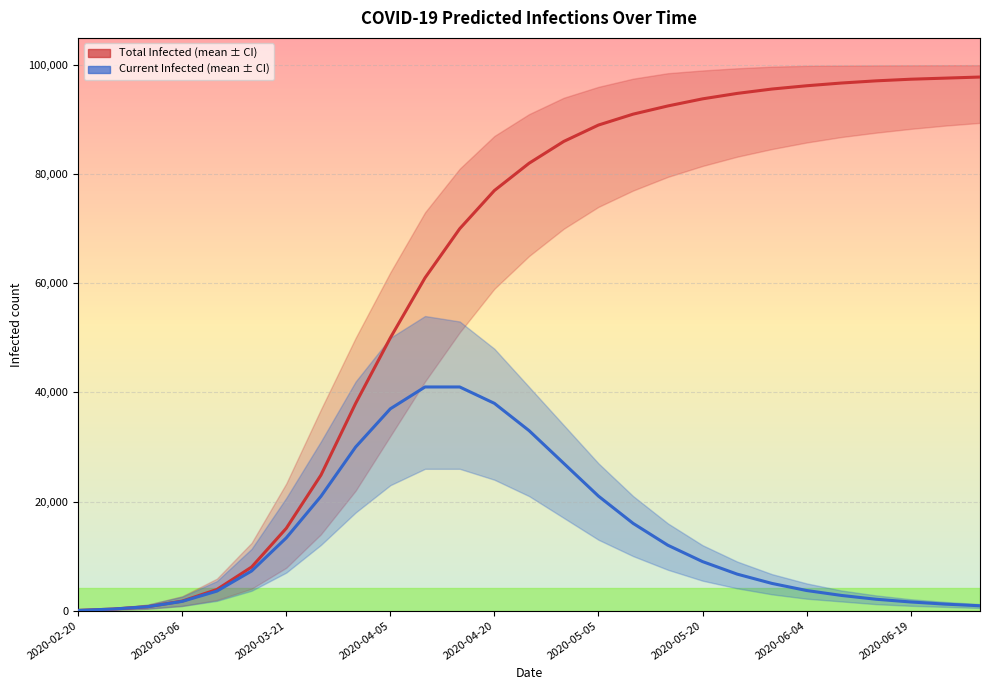

How many lines are shown in the chart?

2